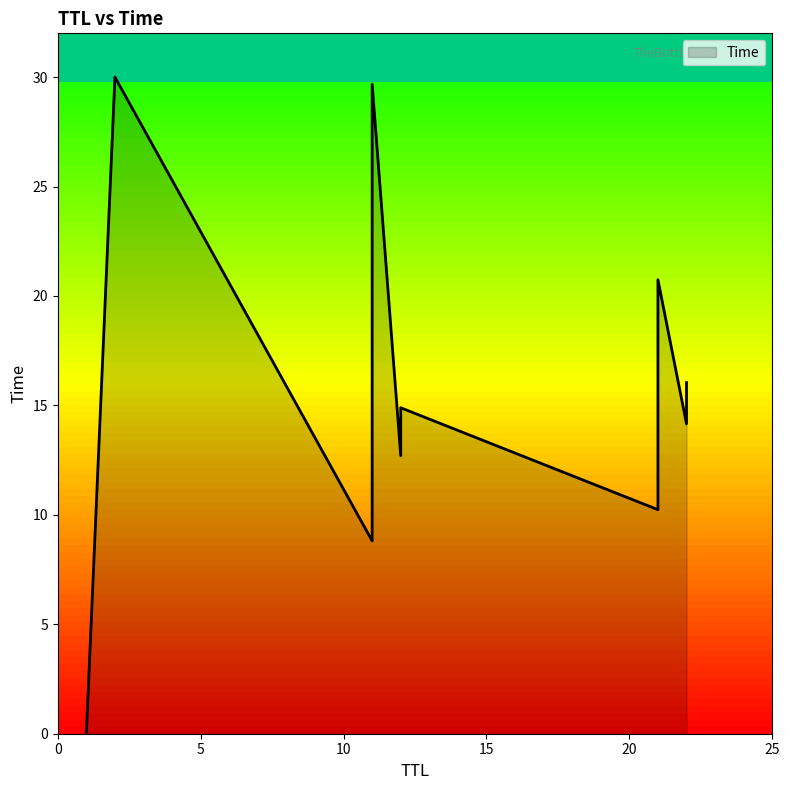

What is the maximum value shown in the chart?

30.0